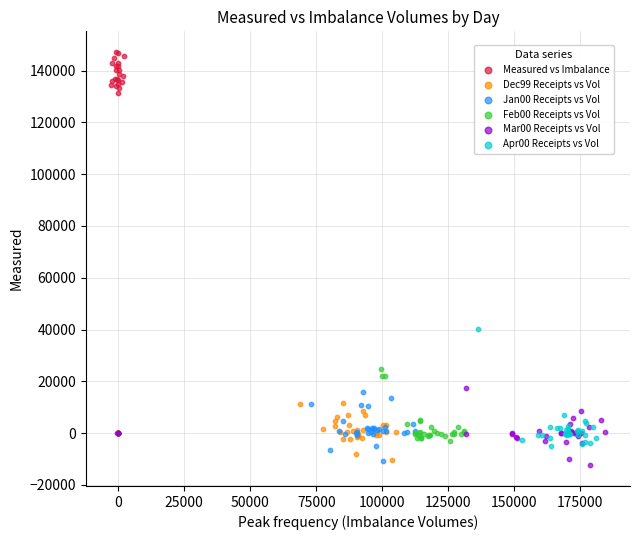

Which series has the largest Y range (max minus min)?

Measured vs Imbalance